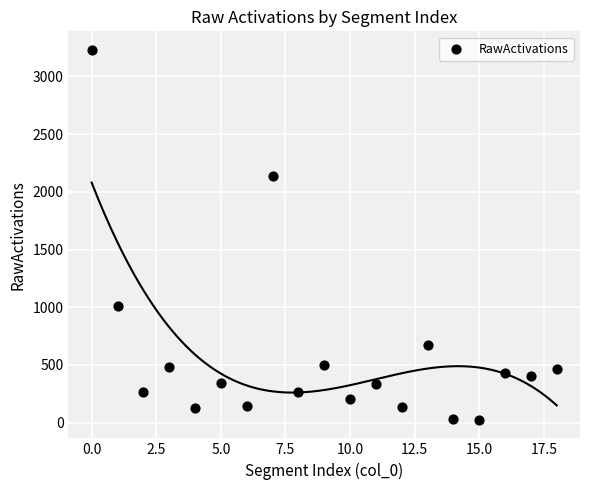

What Y value in the scatter plot is closest to 1627?

2141.1